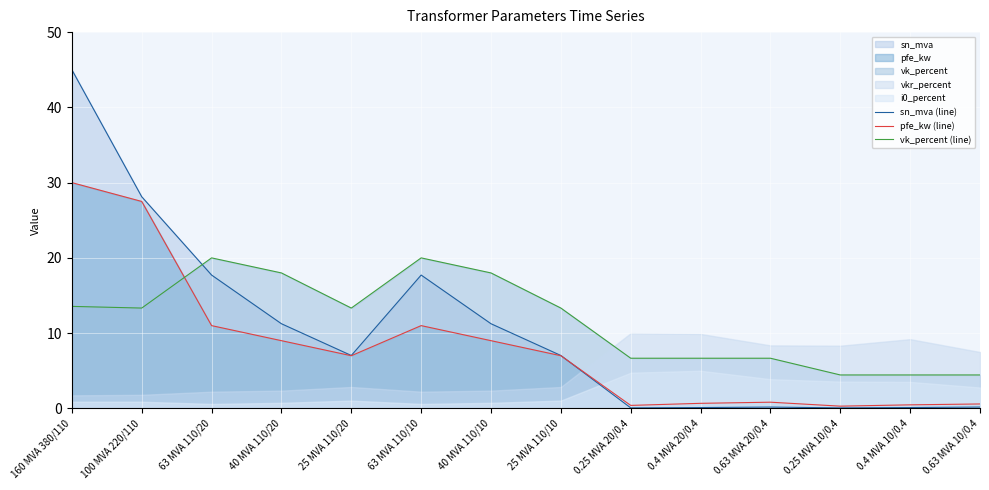

At which label does sn_mva (line) first exceed 7?

160 MVA 380/110